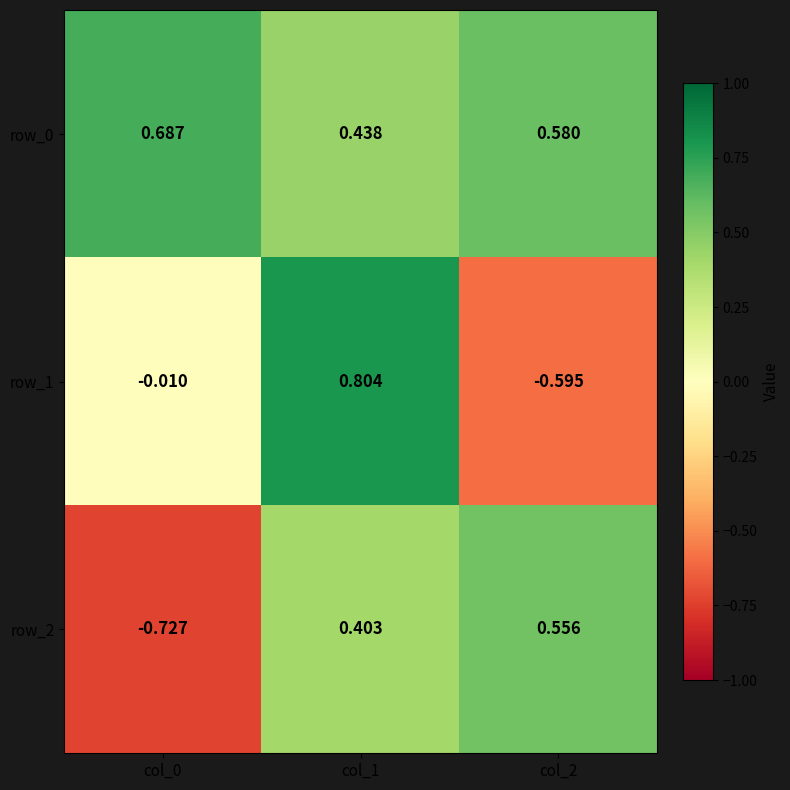

What is the difference between the maximum and minimum values in the row_0 series?

0.2